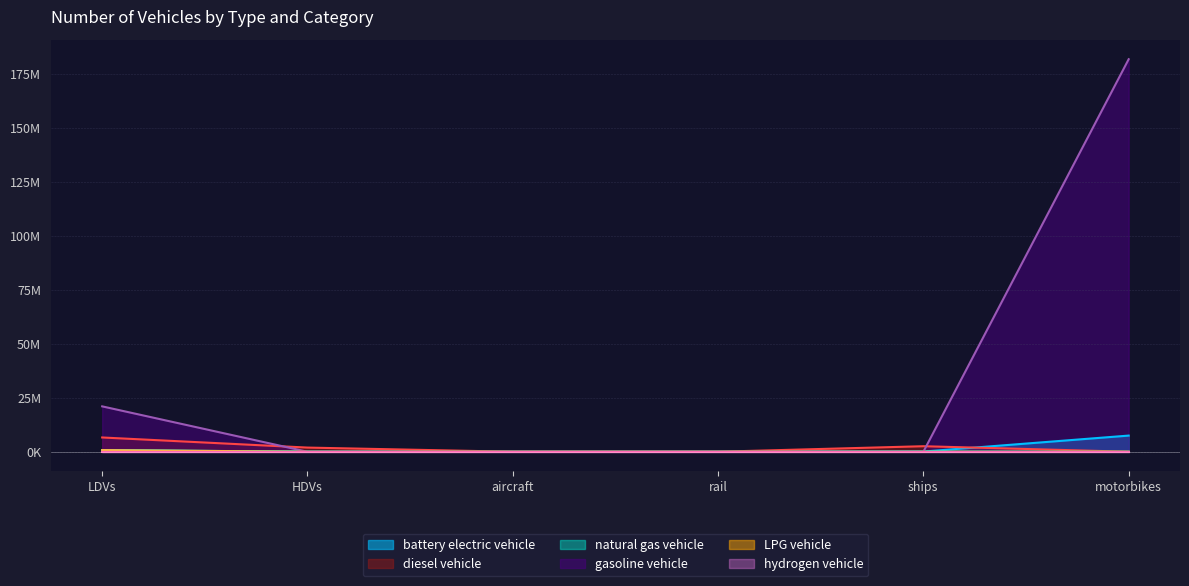

Does the chart display data point markers on the line(s)?

No